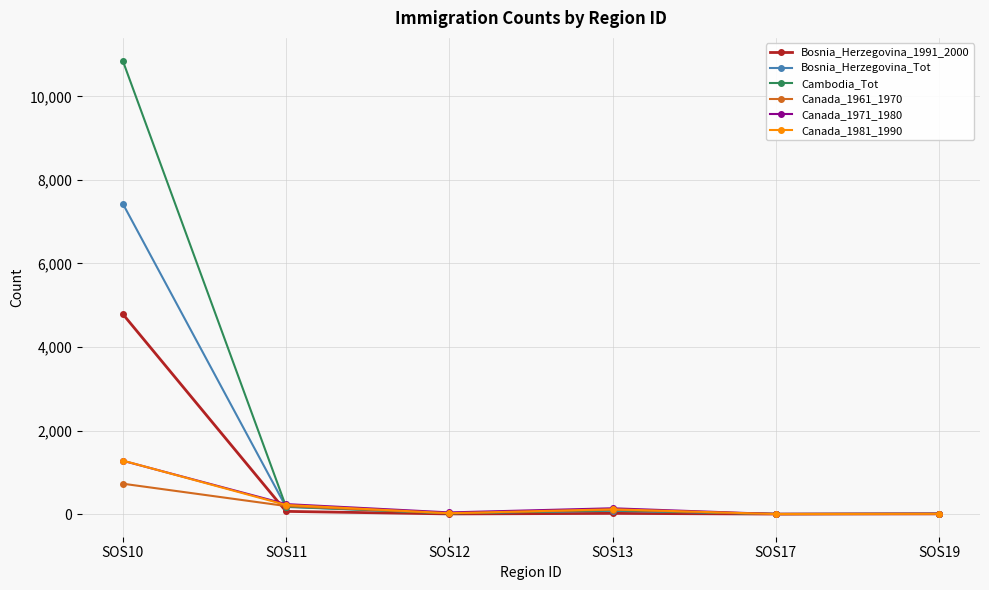

What are all the series names shown in the legend?

Bosnia_Herzegovina_1991_2000, Bosnia_Herzegovina_Tot, Cambodia_Tot, Canada_1961_1970, Canada_1971_1980, Canada_1981_1990